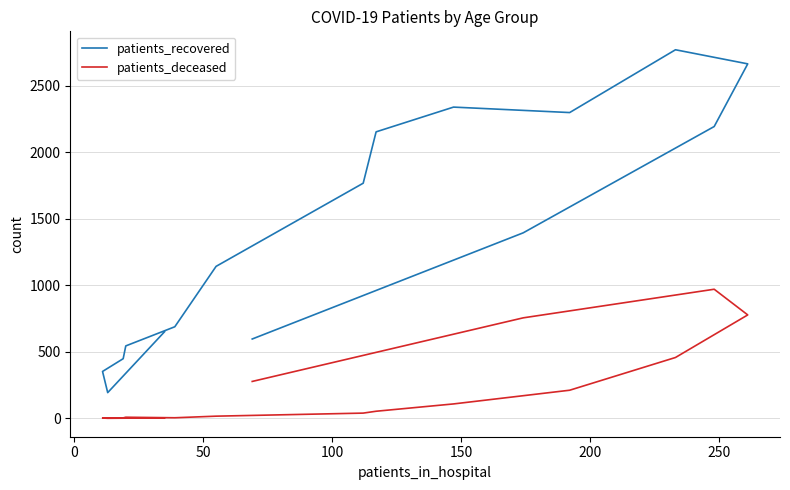

The value of patients_deceased at 8 is 86. True or false?

False